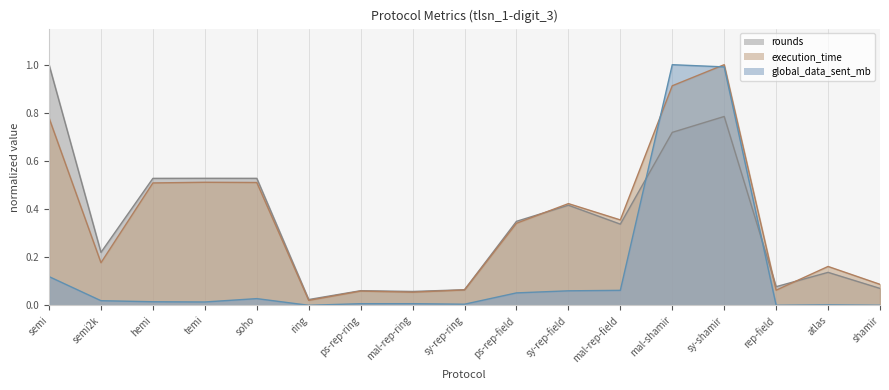

What is the approximate value of rounds at semi2k?

0.2